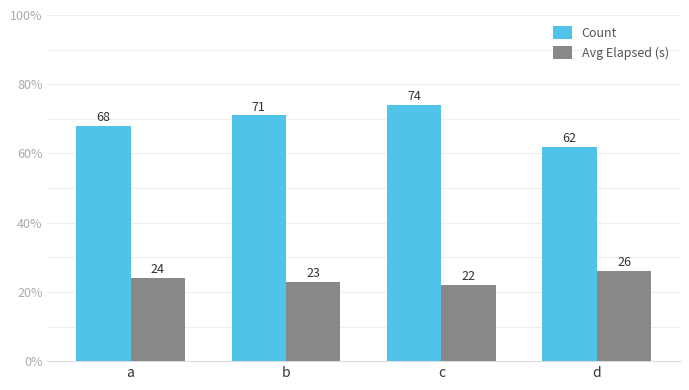

Does the chart contain any negative values?

No